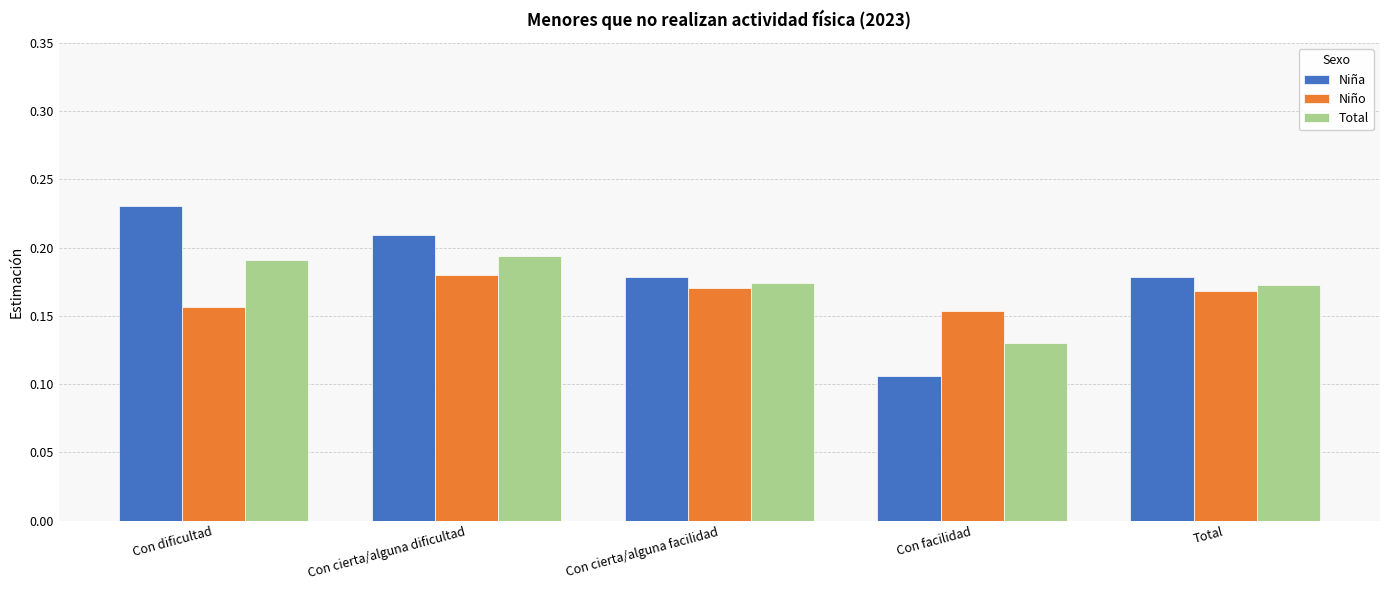

At how many categories does at least one series exceed 0?

5